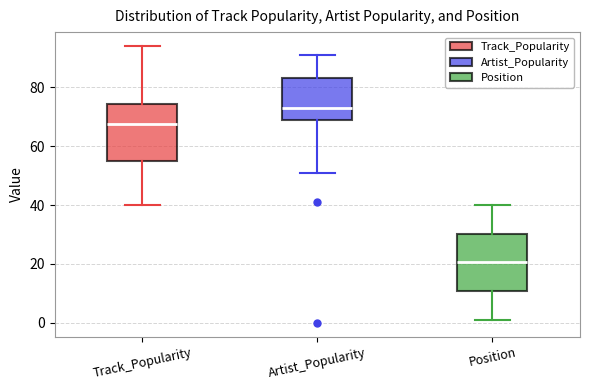

Which box has the lowest median line?

Position